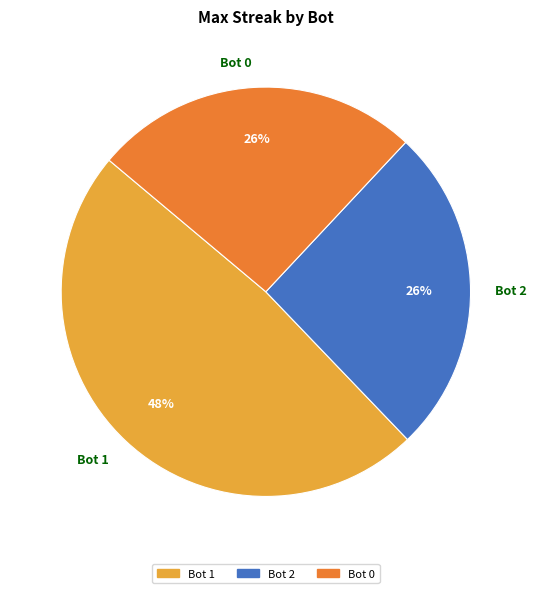

What percentage is the Bot 1 slice, to the nearest percent?

48%